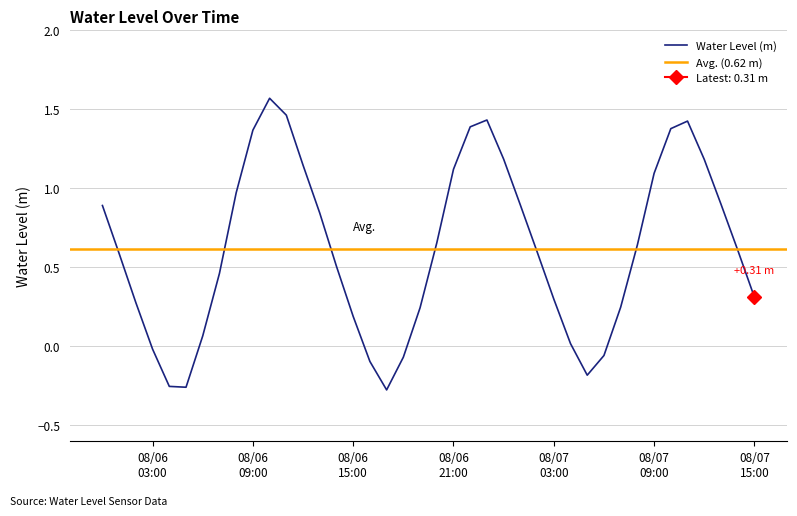

Rank the categories by value from highest to lowest.

2023-08-06 10:00:00, 2023-08-06 11:00:00, 2023-08-06 23:00:00, 2023-08-07 11:00:00, 2023-08-06 22:00:00, 2023-08-07 10:00:00, 2023-08-06 09:00:00, 2023-08-07 00:00:00, 2023-08-07 12:00:00, 2023-08-06 12:00:00, 2023-08-06 21:00:00, 2023-08-07 09:00:00, 2023-08-06 08:00:00, 2023-08-07 13:00:00, 2023-08-07 01:00:00, 2023-08-06 00:00:00, 2023-08-06 13:00:00, 2023-08-06 20:00:00, 2023-08-07 08:00:00, 2023-08-07 14:00:00, 2023-08-07 02:00:00, 2023-08-06 01:00:00, 2023-08-06 14:00:00, 2023-08-06 07:00:00, 2023-08-07 15:00:00, 2023-08-07 03:00:00, 2023-08-06 02:00:00, 2023-08-07 07:00:00, 2023-08-06 19:00:00, 2023-08-06 15:00:00, 2023-08-06 06:00:00, 2023-08-07 04:00:00, 2023-08-06 03:00:00, 2023-08-07 06:00:00, 2023-08-06 18:00:00, 2023-08-06 16:00:00, 2023-08-07 05:00:00, 2023-08-06 04:00:00, 2023-08-06 05:00:00, 2023-08-06 17:00:00